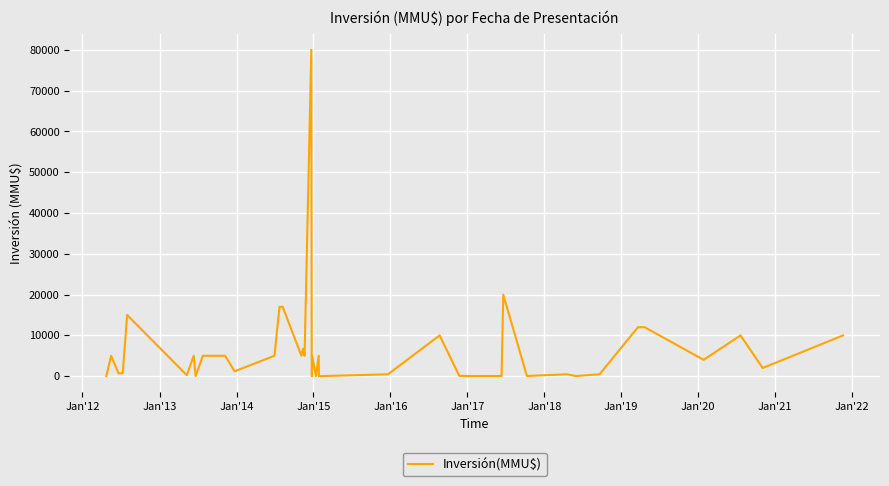

How many points are lower than both their immediate neighbors (excluding endpoints)?

12